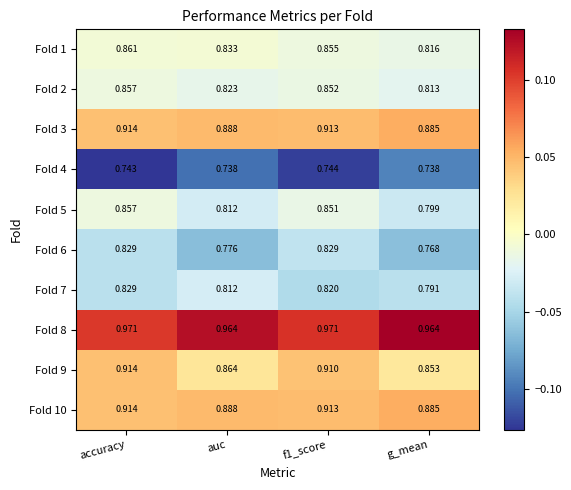

Is the value of Fold 8 at g_mean greater than the value of Fold 7 at g_mean?

Yes